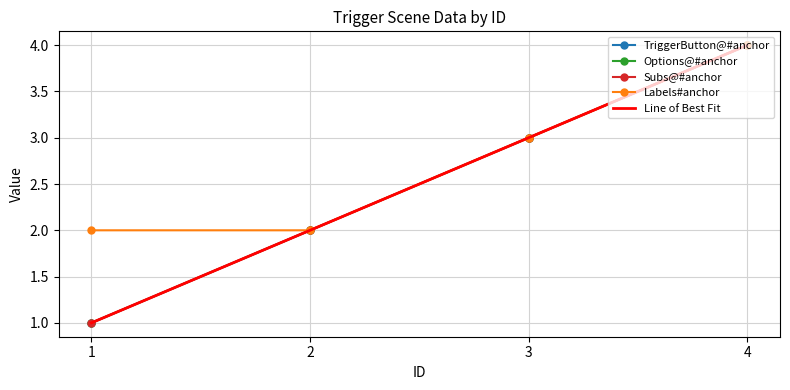

Is the value of TriggerButton@#anchor at 2 greater than the value of Labels#anchor at 1?

No